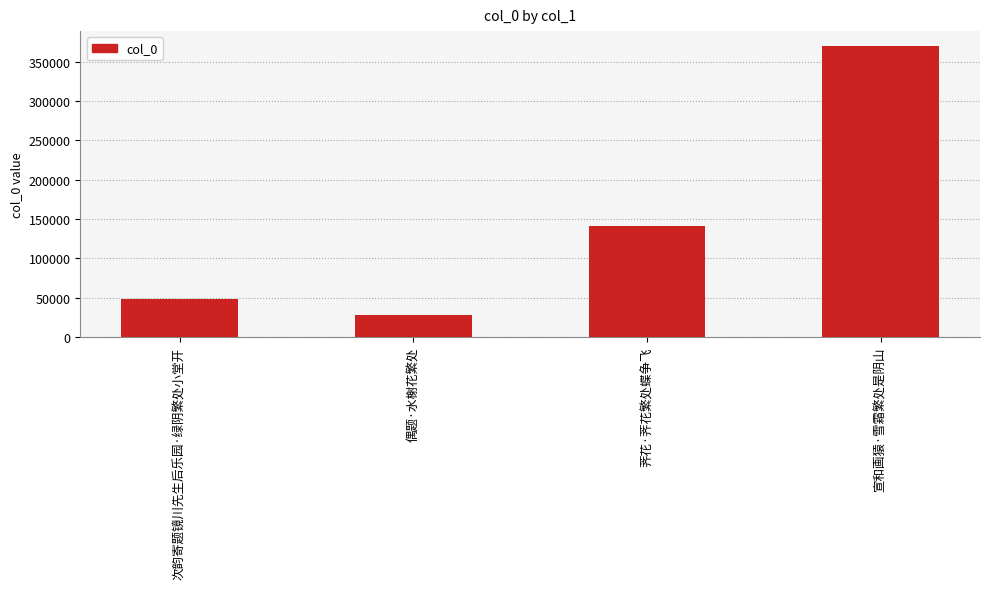

What is the change in value from 次韵寄题镜川先生后乐园·绿阴繁处小堂开 to 宣和画猿·雪霜繁处是阴山?

+321583